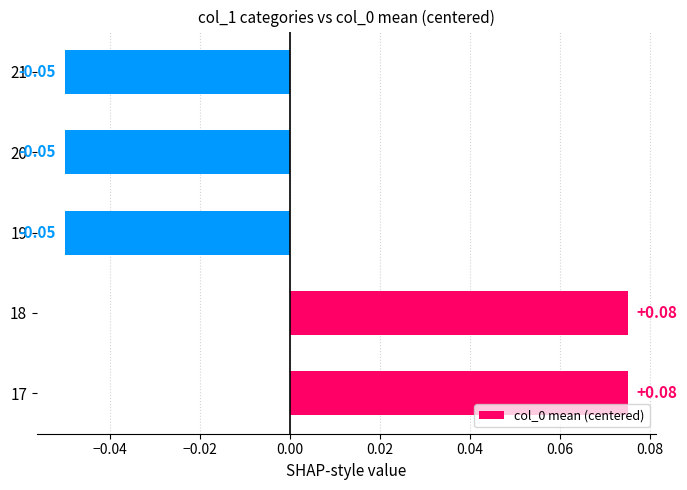

Between 17 and 20, which is larger?

17